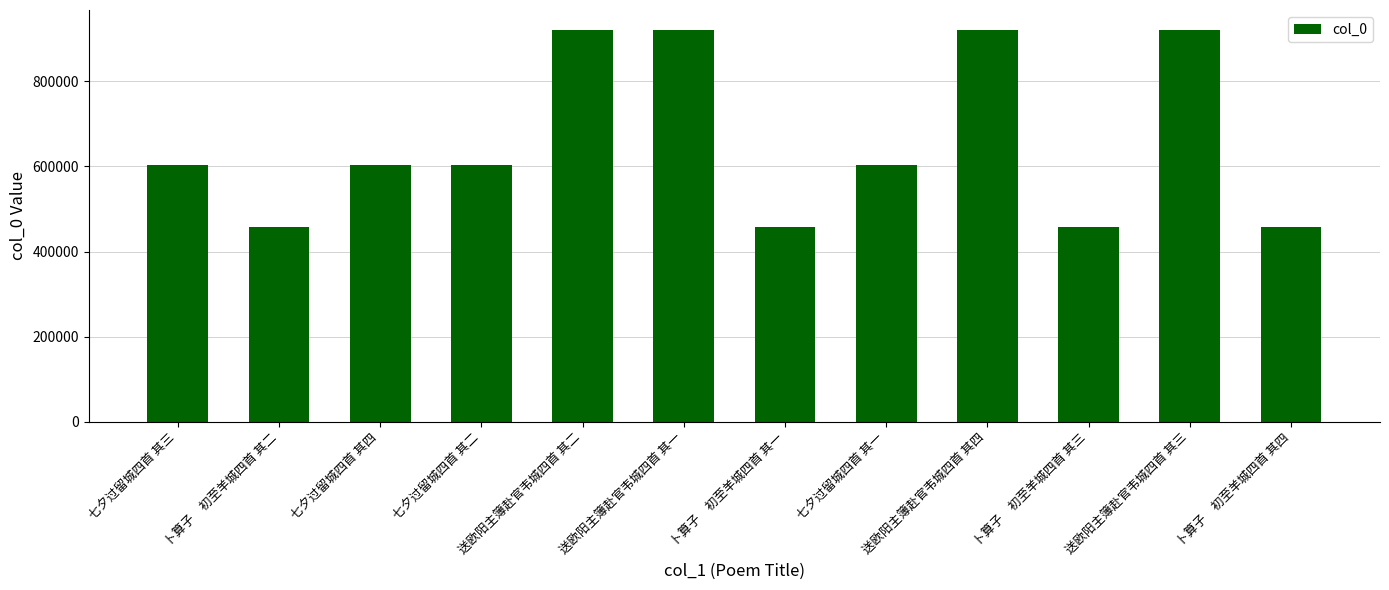

True or false: the data shows 876592 at 七夕过留城四首 其一.

False